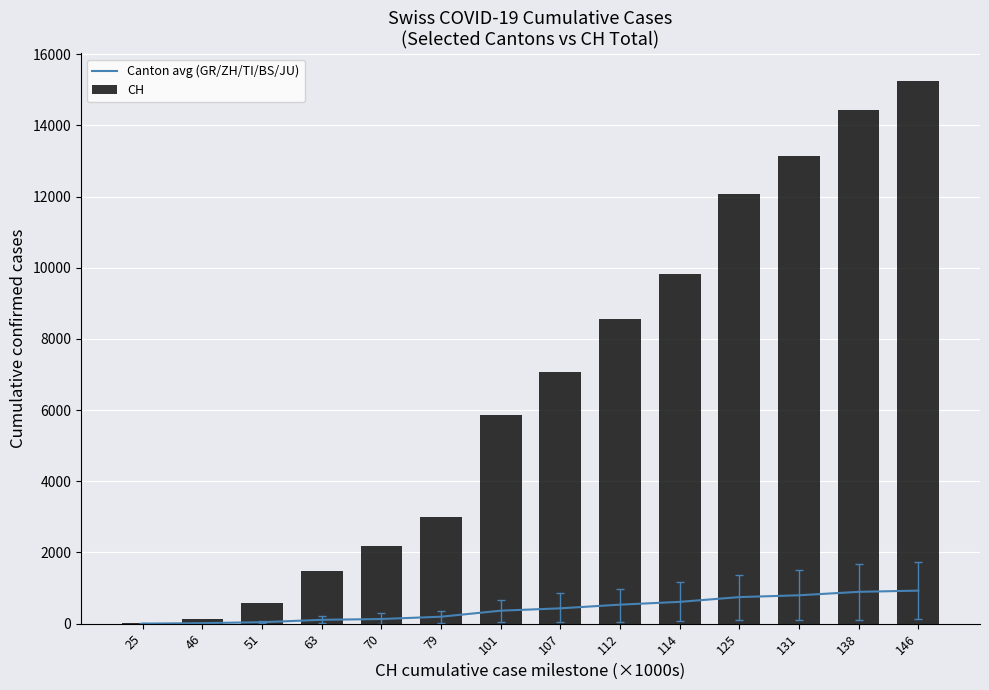

How many data points in Canton avg (GR/ZH/TI/BS/JU) are above 431?

7